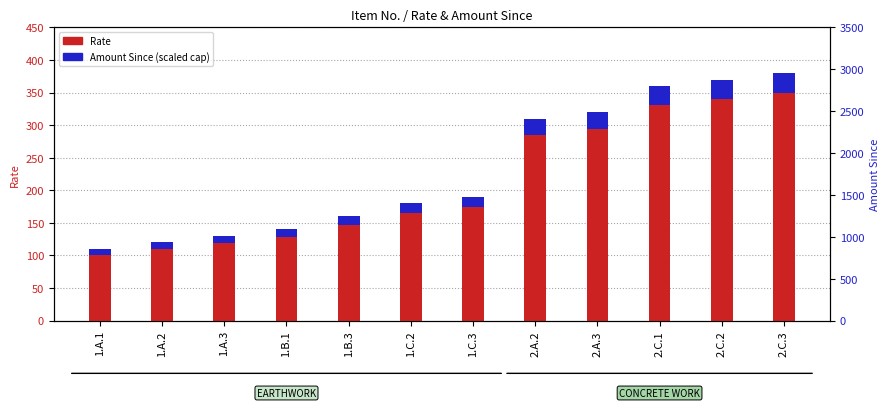

What is the greatest value displayed?

380.0